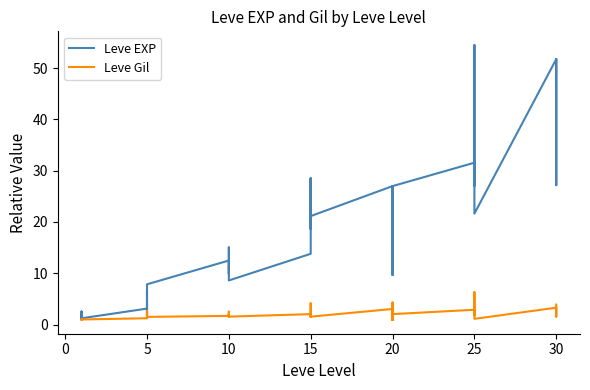

The Leve EXP series shows 29.4 at 30. True or false?

False